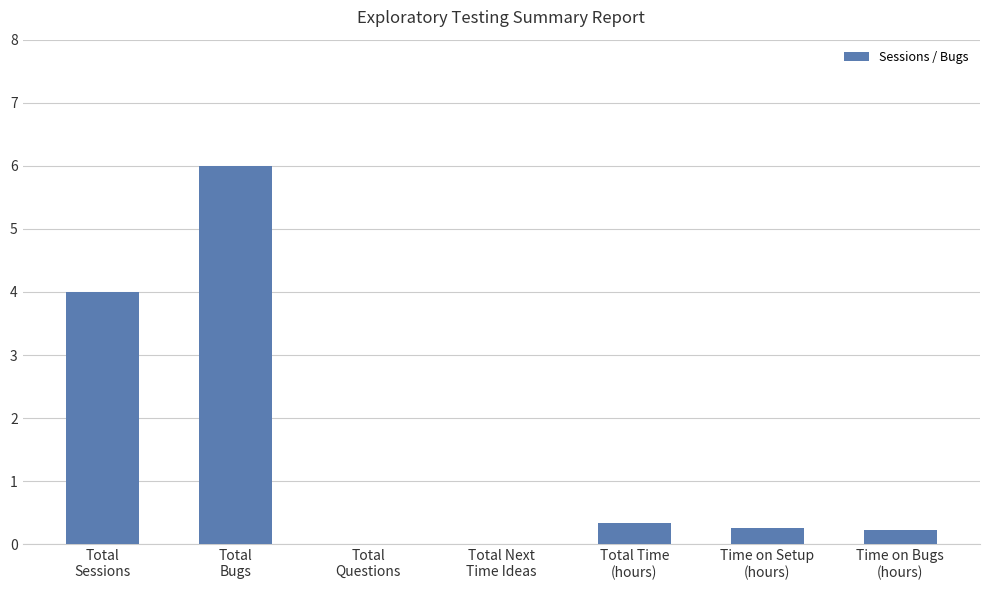

Are the bars grouped side by side (vs. stacked)?

No